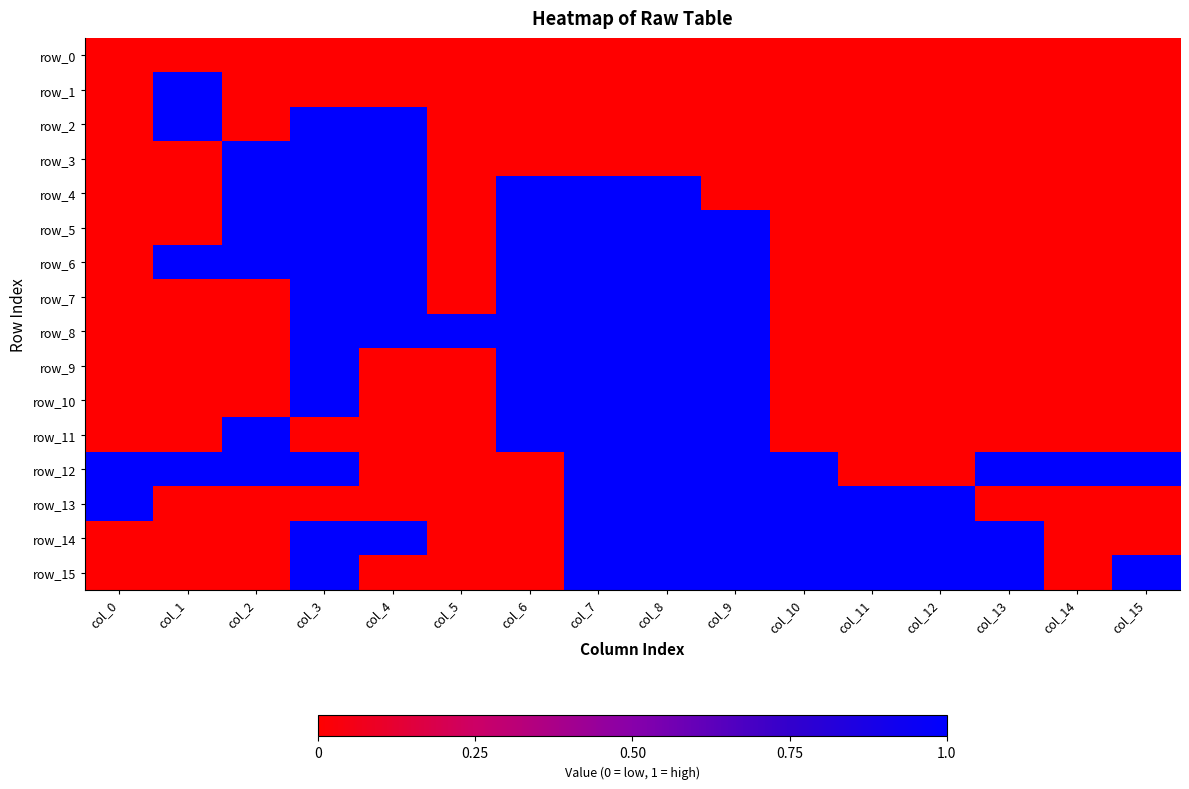

Which series has the widest spread of values?

row_1